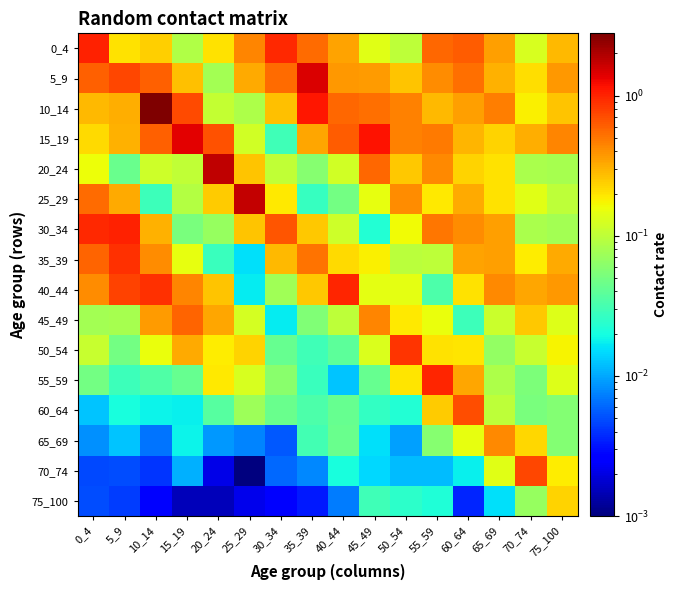

Reading right to left, transcribe all the data shown in this chart.

0_4: 75_100=0.3	70_74=0.1	65_69=0.4	60_64=0.6	55_59=0.6	50_54=0.1	45_49=0.1	40_44=0.3	35_39=0.6	30_34=0.9	25_29=0.4	20_24=0.2	15_19=0.1	10_14=0.2	5_9=0.2	0_4=1.0
5_9: 75_100=0.4	70_74=0.2	65_69=0.3	60_64=0.5	55_59=0.4	50_54=0.3	45_49=0.4	40_44=0.4	35_39=1.5	30_34=0.5	25_29=0.3	20_24=0.1	15_19=0.3	10_14=0.6	5_9=0.7	0_4=0.6
10_14: 75_100=0.3	70_74=0.2	65_69=0.5	60_64=0.4	55_59=0.3	50_54=0.5	45_49=0.5	40_44=0.6	35_39=1.1	30_34=0.3	25_29=0.1	20_24=0.1	15_19=0.7	10_14=2.8	5_9=0.3	0_4=0.3
15_19: 75_100=0.4	70_74=0.3	65_69=0.2	60_64=0.3	55_59=0.5	50_54=0.5	45_49=1.2	40_44=0.6	35_39=0.3	30_34=0.0	25_29=0.1	20_24=0.7	15_19=1.4	10_14=0.6	5_9=0.3	0_4=0.2
20_24: 75_100=0.1	70_74=0.1	65_69=0.2	60_64=0.2	55_59=0.4	50_54=0.2	45_49=0.6	40_44=0.1	35_39=0.1	30_34=0.1	25_29=0.3	20_24=1.8	15_19=0.1	10_14=0.1	5_9=0.0	0_4=0.2
25_29: 75_100=0.1	70_74=0.1	65_69=0.2	60_64=0.3	55_59=0.2	50_54=0.4	45_49=0.2	40_44=0.0	35_39=0.0	30_34=0.2	25_29=1.7	20_24=0.2	15_19=0.1	10_14=0.0	5_9=0.3	0_4=0.6
30_34: 75_100=0.1	70_74=0.1	65_69=0.4	60_64=0.4	55_59=0.5	50_54=0.2	45_49=0.0	40_44=0.1	35_39=0.3	30_34=0.7	25_29=0.3	20_24=0.1	15_19=0.1	10_14=0.3	5_9=1.0	0_4=0.9
35_39: 75_100=0.3	70_74=0.2	65_69=0.4	60_64=0.3	55_59=0.1	50_54=0.1	45_49=0.2	40_44=0.2	35_39=0.5	30_34=0.3	25_29=0.0	20_24=0.0	15_19=0.1	10_14=0.4	5_9=0.9	0_4=0.6
40_44: 75_100=0.4	70_74=0.3	65_69=0.4	60_64=0.2	55_59=0.0	50_54=0.1	45_49=0.1	40_44=1.0	35_39=0.3	30_34=0.1	25_29=0.0	20_24=0.3	15_19=0.4	10_14=0.9	5_9=0.8	0_4=0.4
45_49: 75_100=0.1	70_74=0.3	65_69=0.1	60_64=0.0	55_59=0.2	50_54=0.2	45_49=0.4	40_44=0.1	35_39=0.1	30_34=0.0	25_29=0.1	20_24=0.3	15_19=0.6	10_14=0.4	5_9=0.1	0_4=0.1
50_54: 75_100=0.2	70_74=0.1	65_69=0.1	60_64=0.2	55_59=0.2	50_54=0.9	45_49=0.1	40_44=0.0	35_39=0.0	30_34=0.0	25_29=0.2	20_24=0.2	15_19=0.3	10_14=0.2	5_9=0.0	0_4=0.1
55_59: 75_100=0.1	70_74=0.1	65_69=0.1	60_64=0.3	55_59=1.0	50_54=0.2	45_49=0.0	40_44=0.0	35_39=0.0	30_34=0.1	25_29=0.1	20_24=0.2	15_19=0.0	10_14=0.0	5_9=0.0	0_4=0.0
60_64: 75_100=0.1	70_74=0.1	65_69=0.1	60_64=0.7	55_59=0.2	50_54=0.0	45_49=0.0	40_44=0.0	35_39=0.0	30_34=0.0	25_29=0.1	20_24=0.0	15_19=0.0	10_14=0.0	5_9=0.0	0_4=0.0
65_69: 75_100=0.1	70_74=0.2	65_69=0.4	60_64=0.2	55_59=0.1	50_54=0.0	45_49=0.0	40_44=0.0	35_39=0.0	30_34=0.0	25_29=0.0	20_24=0.0	15_19=0.0	10_14=0.0	5_9=0.0	0_4=0.0
70_74: 75_100=0.2	70_74=0.7	65_69=0.1	60_64=0.0	55_59=0.0	50_54=0.0	45_49=0.0	40_44=0.0	35_39=0.0	30_34=0.0	25_29=0.0	20_24=0.0	15_19=0.0	10_14=0.0	5_9=0.0	0_4=0.0
75_100: 75_100=0.2	70_74=0.1	65_69=0.0	60_64=0.0	55_59=0.0	50_54=0.0	45_49=0.0	40_44=0.0	35_39=0.0	30_34=0.0	25_29=0.0	20_24=0.0	15_19=0.0	10_14=0.0	5_9=0.0	0_4=0.0